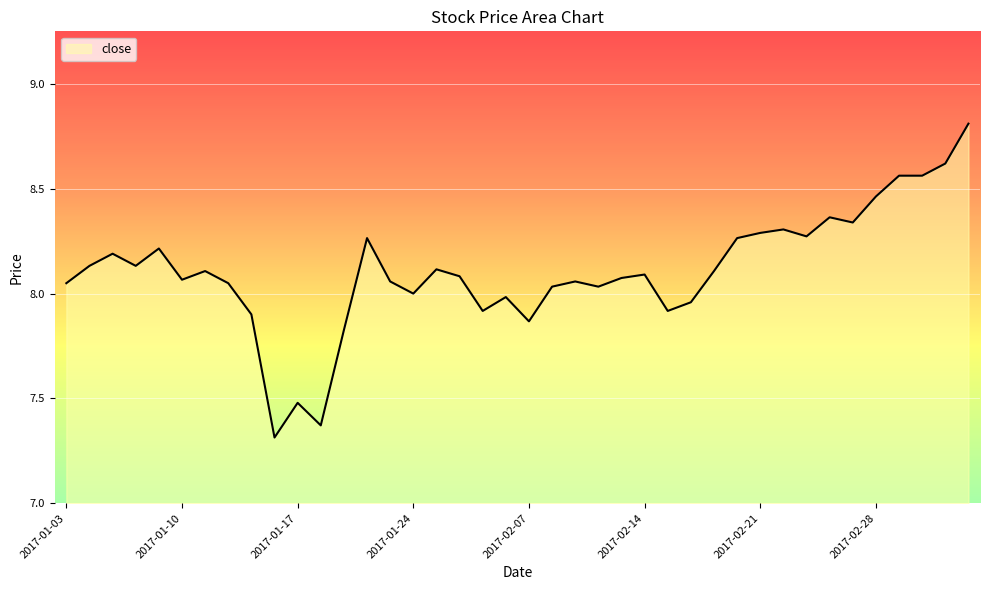

How many lines are shown in the chart?

1